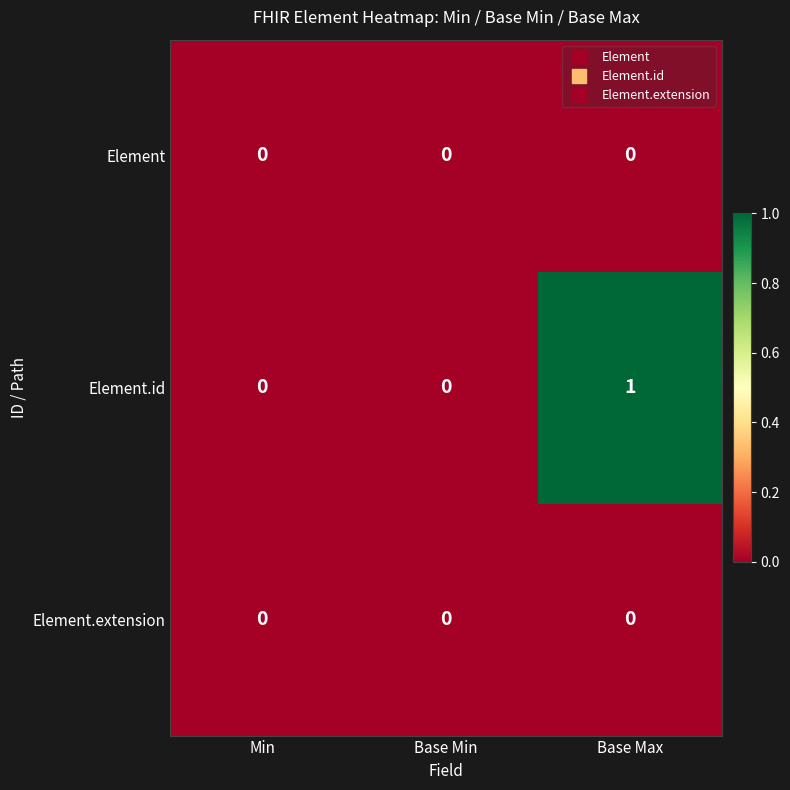

Which series has the largest range (max minus min)?

Element.id